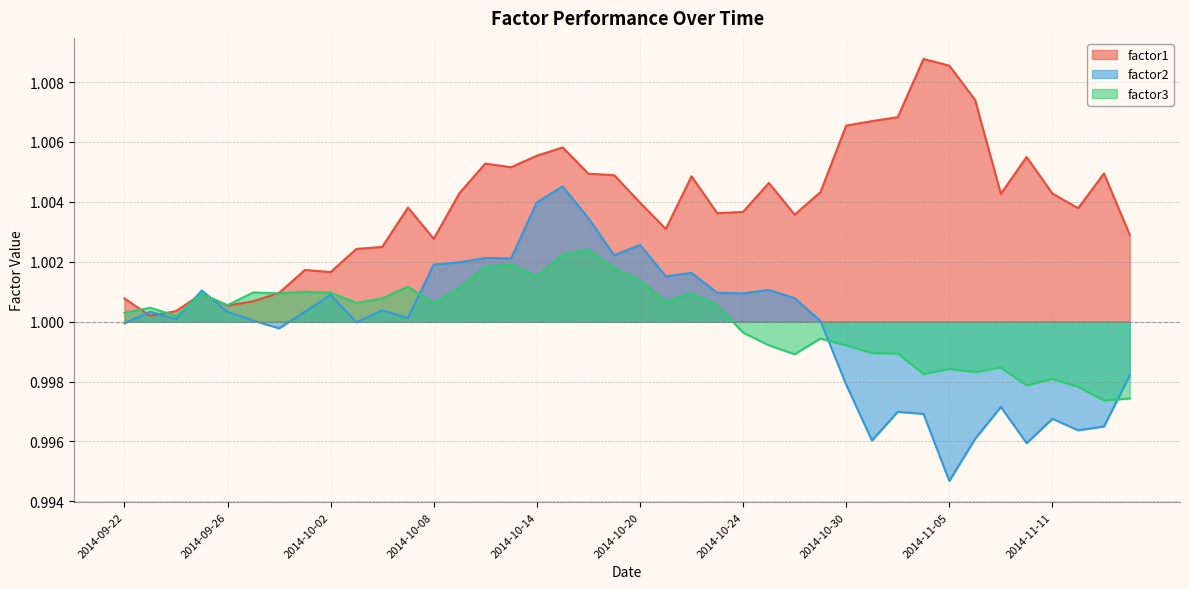

How many lines are shown in the chart?

3